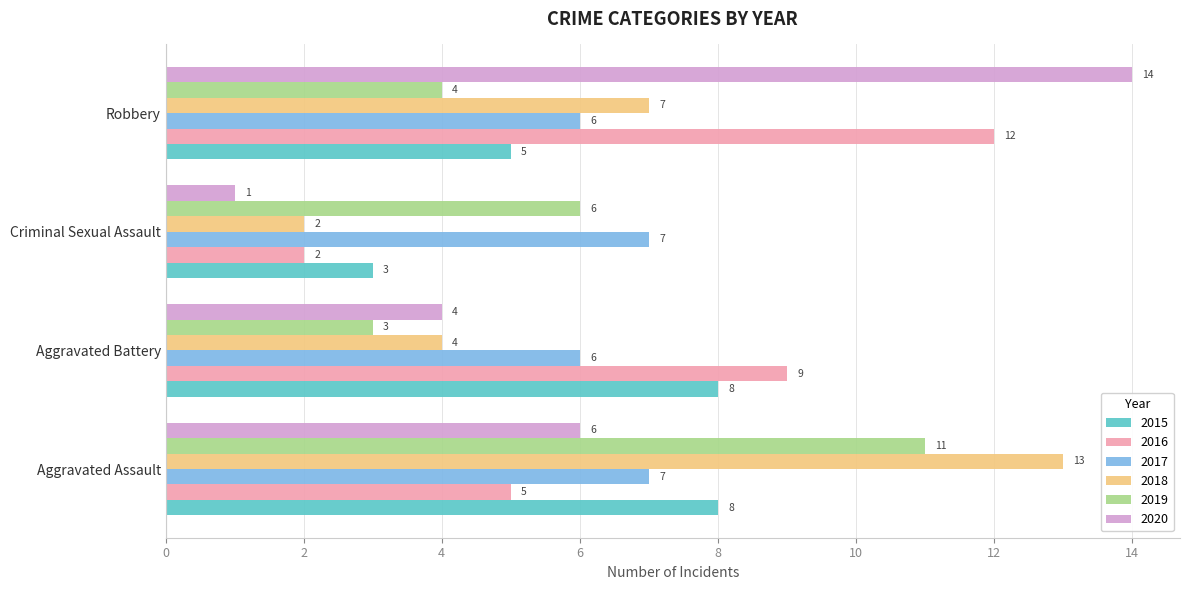

List the labels in order of 2016 value, smallest first.

Criminal Sexual Assault, Aggravated Assault, Aggravated Battery, Robbery